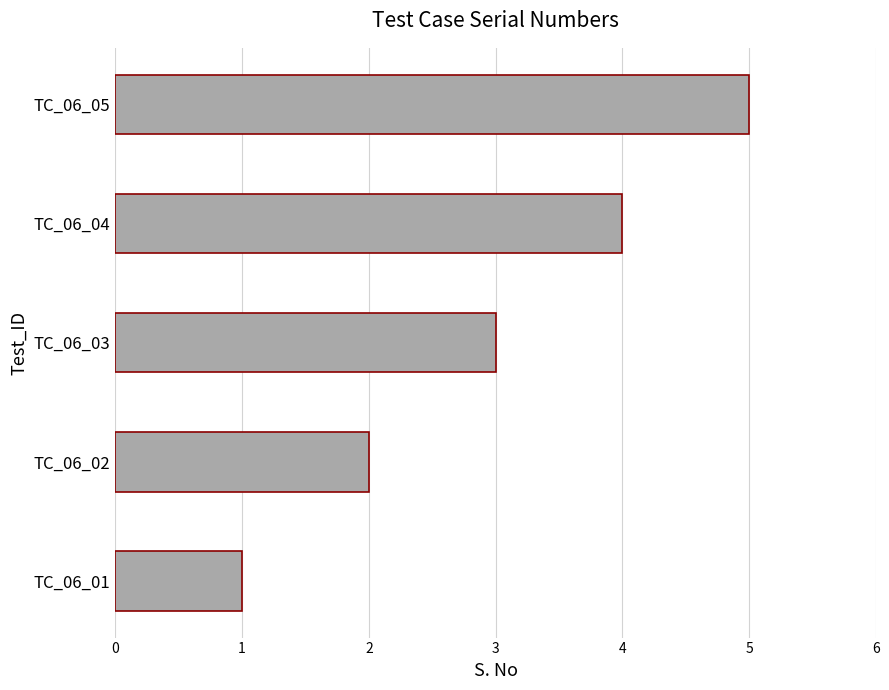

Count the number of data series in this chart.

1